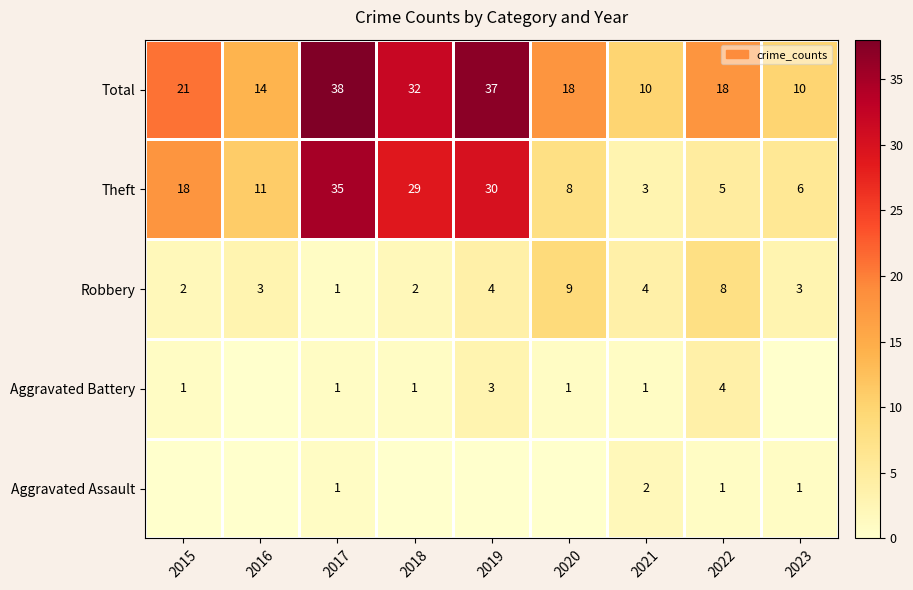

How many values in the Total series are below 18?

3